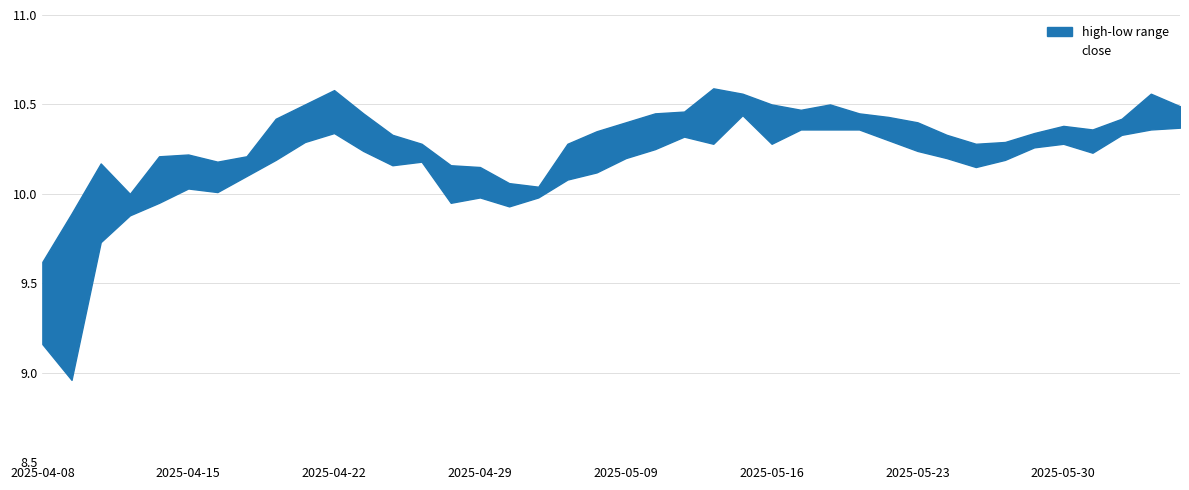

In high, how many points are higher than both neighbors (excluding endpoints)?

7